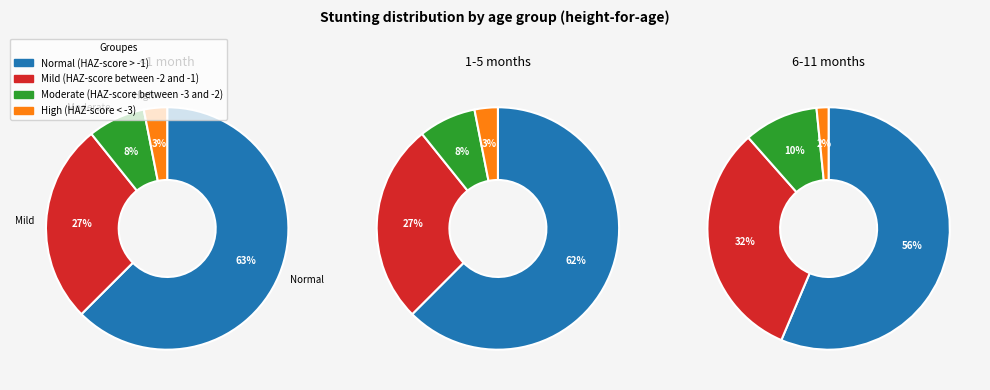

To the nearest percent, what portion does Normal (HAZ-score > -1) represent?

63%